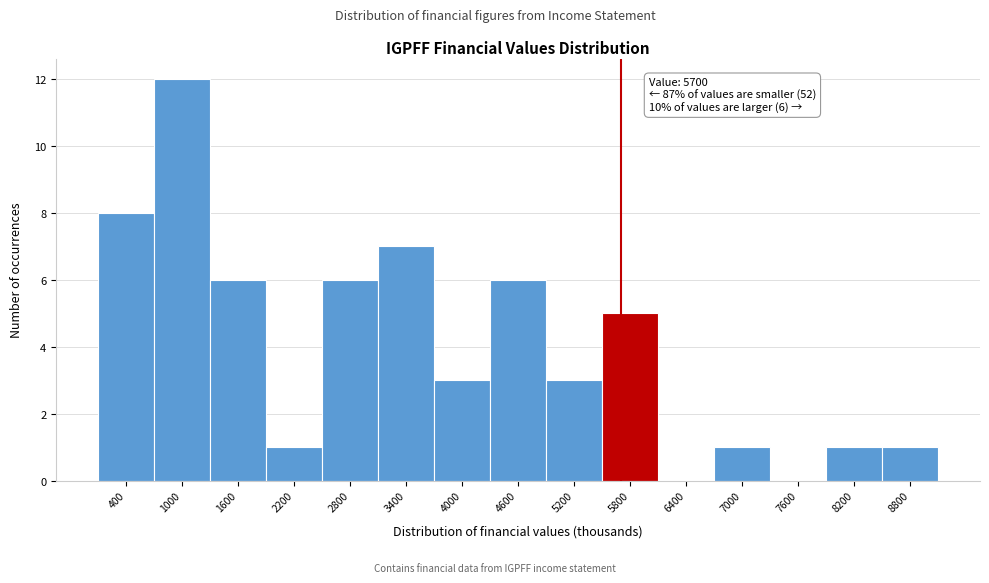

Which range on the x-axis has the tallest bar?

700 to 1300